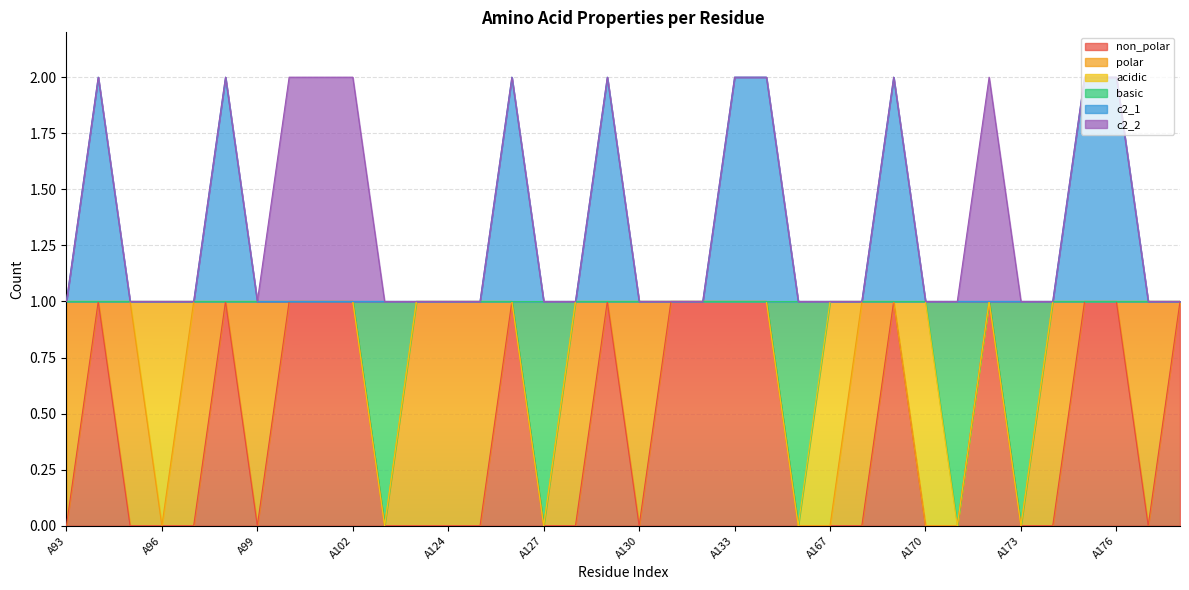

List the labels in order of c2_1 value, smallest first.

A93, A95, A96, A97, A99, A100, A101, A102, A103, A123, A124, A125, A127, A128, A130, A131, A132, A166, A167, A168, A170, A171, A172, A173, A174, A177, A178, A94, A98, A126, A129, A133, A134, A169, A175, A176